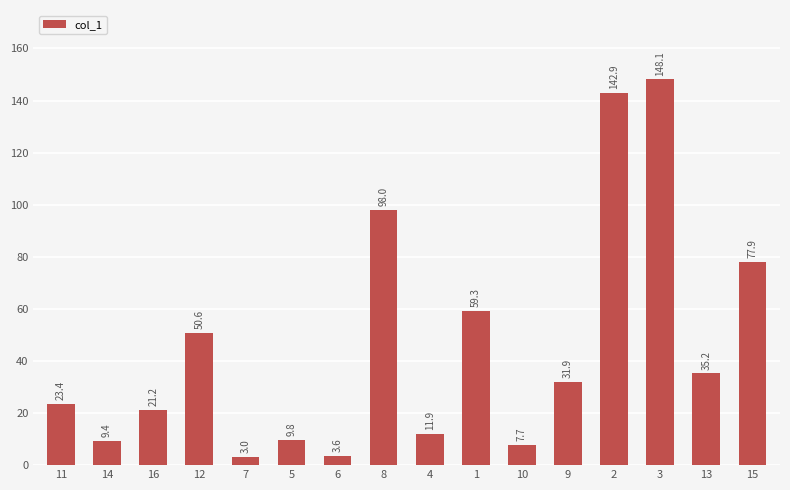

What is the change in value from 11 to 5?

-13.6